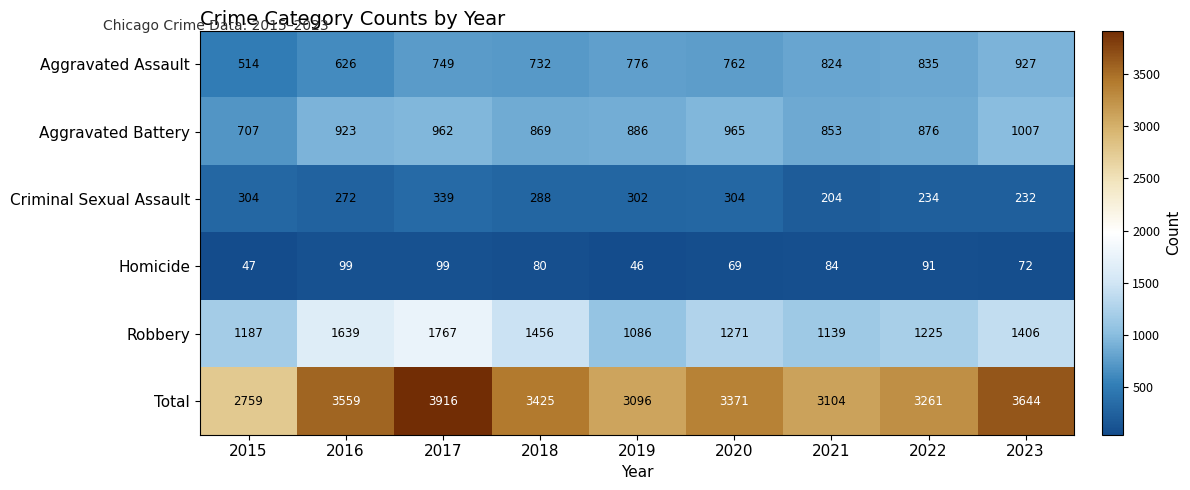

True or false: Total has a value of 3916 at 2017.

True